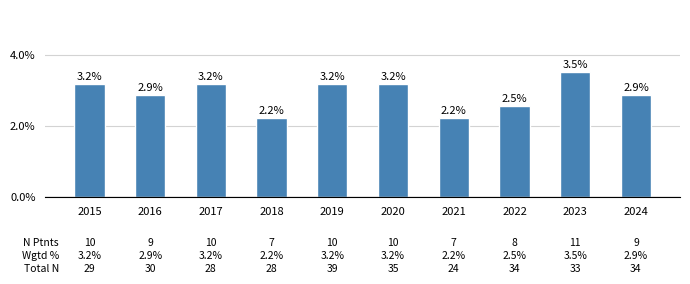

What is the sum of all values?

29.0